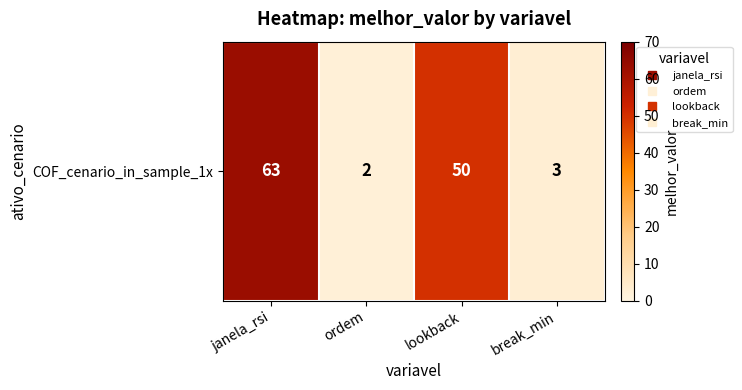

True or false: the data shows 63 at janela_rsi.

True